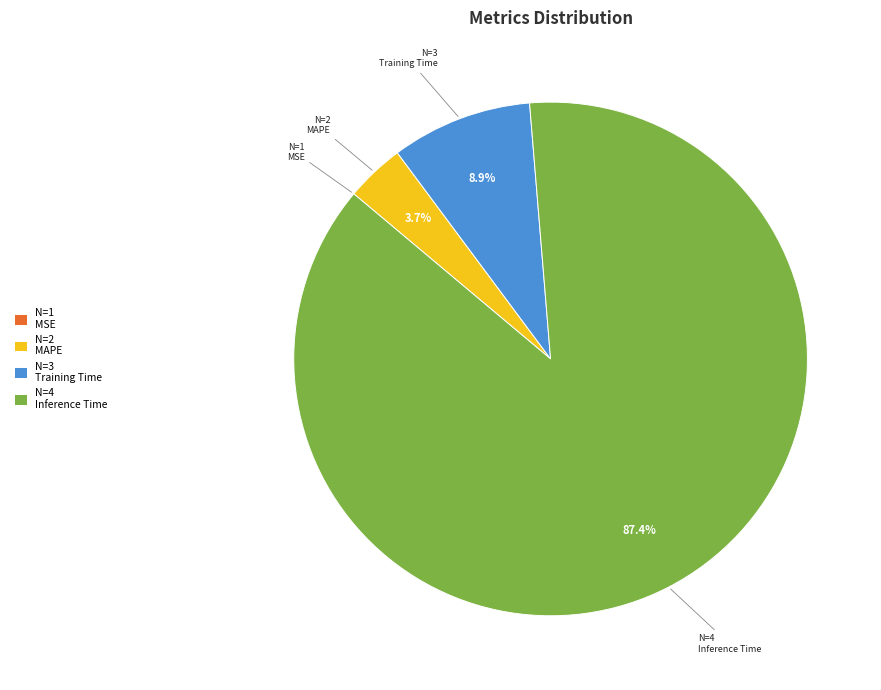

Which has a higher value, N=3 Training Time or N=2 MAPE?

N=3 Training Time